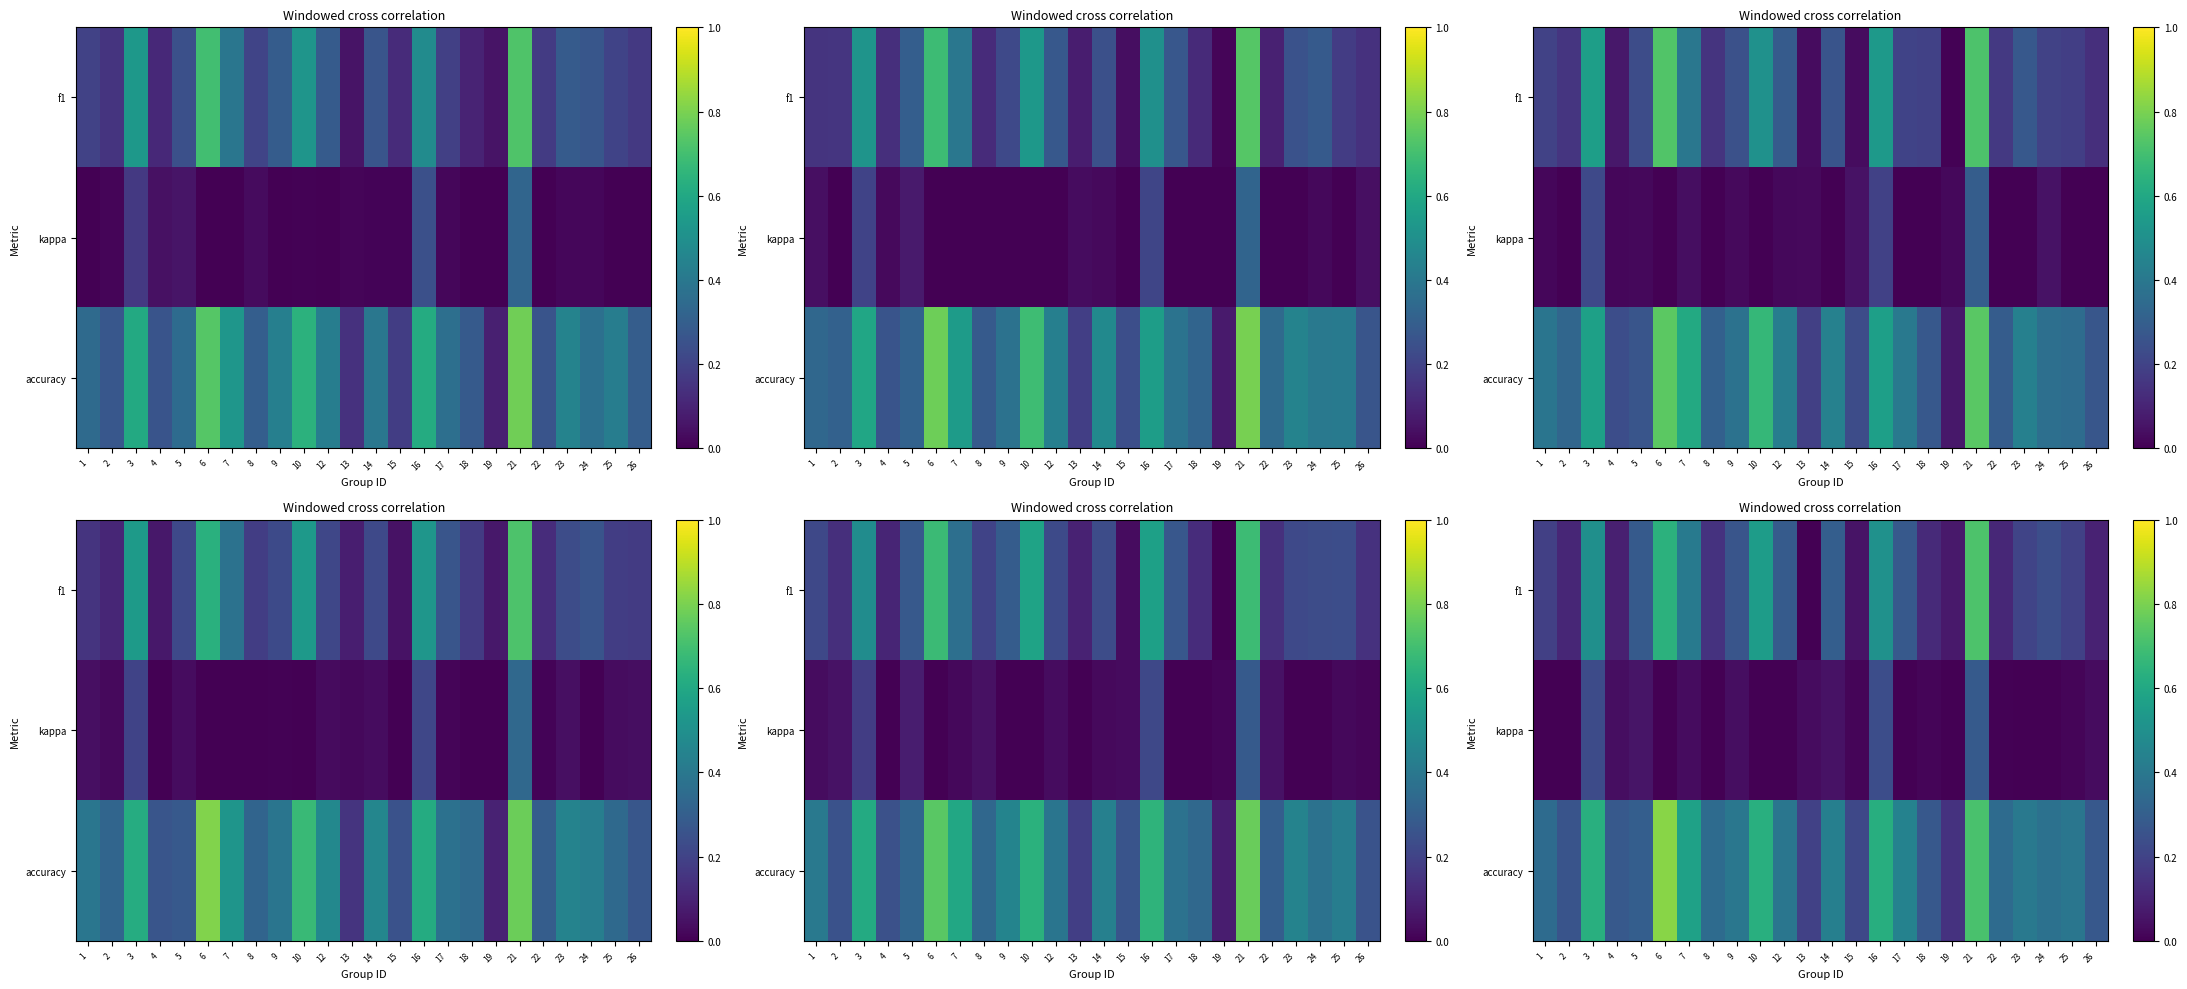

Reading right to left, list all the values displayed in this chart.

row_0: 0.1	0.2	0.2	0.2	0.1	0.7	0.1	0.1	0.3	0.5	0.1	0.3	0.0	0.3	0.6	0.3	0.1	0.4	0.6	0.3	0.1	0.5	0.1	0.2
row_1: 0.0	0.0	0.0	0.0	0.0	0.3	0.0	0.0	0.0	0.2	0.0	0.0	0.0	0.0	0.0	0.0	0.0	0.0	0.0	0.1	0.0	0.2	0.0	0.0
row_2: 0.3	0.4	0.4	0.4	0.3	0.7	0.1	0.3	0.4	0.6	0.2	0.4	0.2	0.4	0.6	0.4	0.4	0.6	0.8	0.3	0.3	0.6	0.3	0.3